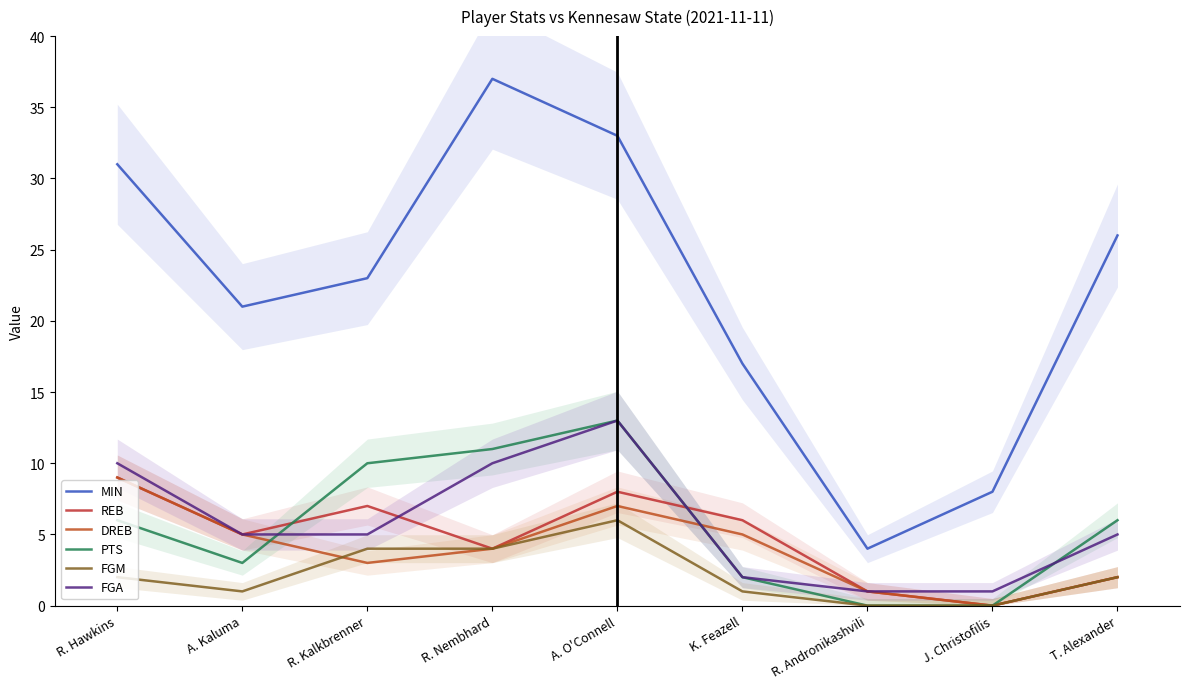

How many intersections are there between DREB and FGM?

1